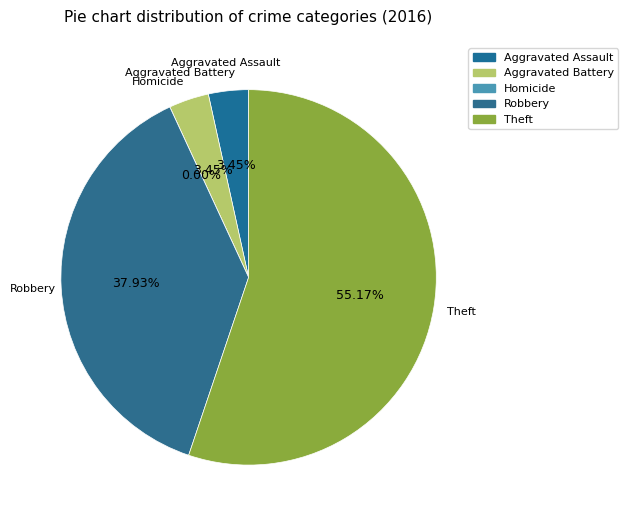

To the nearest percent, what is the difference between the Theft and Aggravated Assault slice percentages?

52%